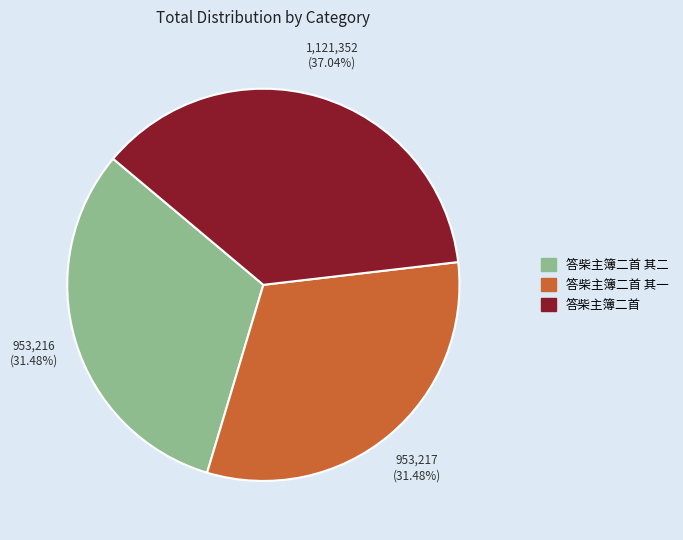

What is the total percentage of 答柴主簿二首 and 答柴主簿二首 其二?

68.5%